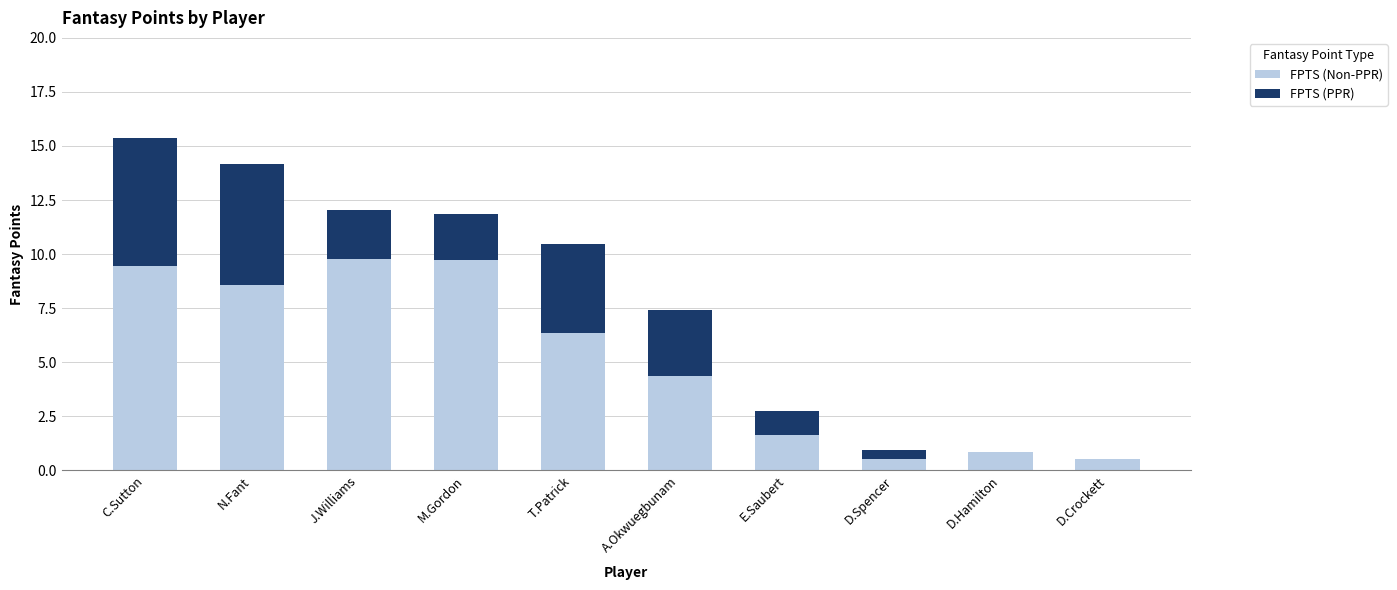

What is the total value across all series at M.Gordon?

11.8